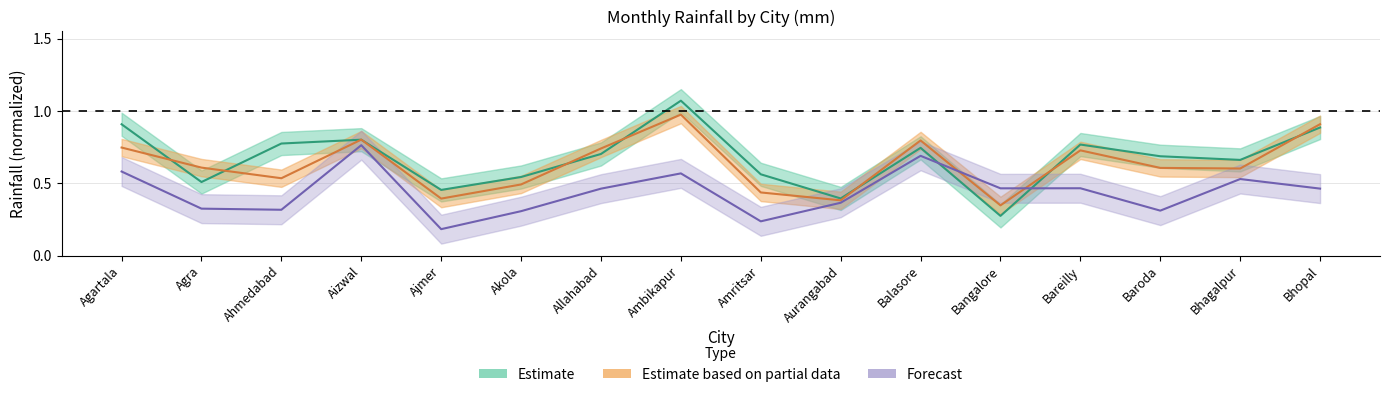

What is the label of the 3rd point from the left?

Ahmedabad